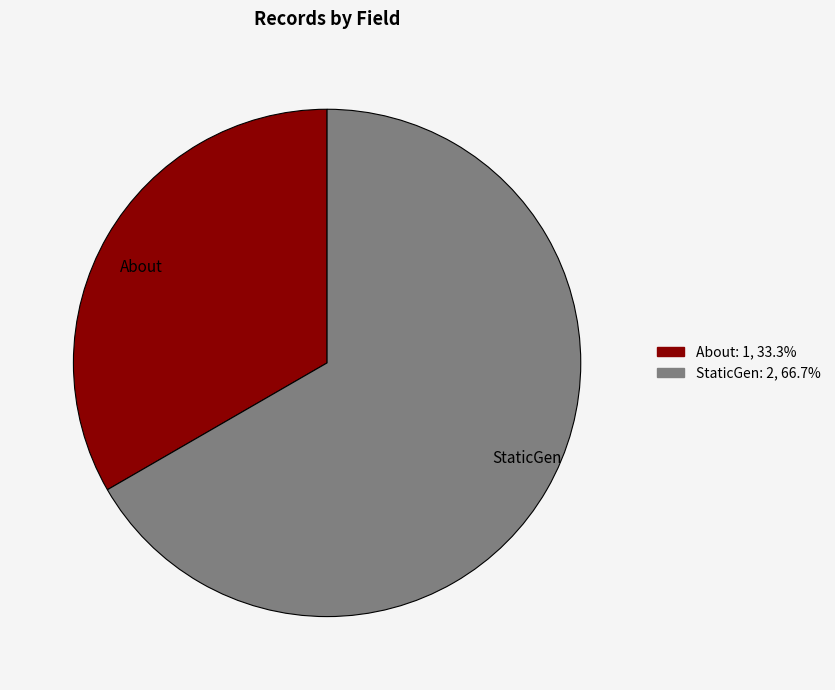

What is the largest slice in the pie chart?

StaticGen